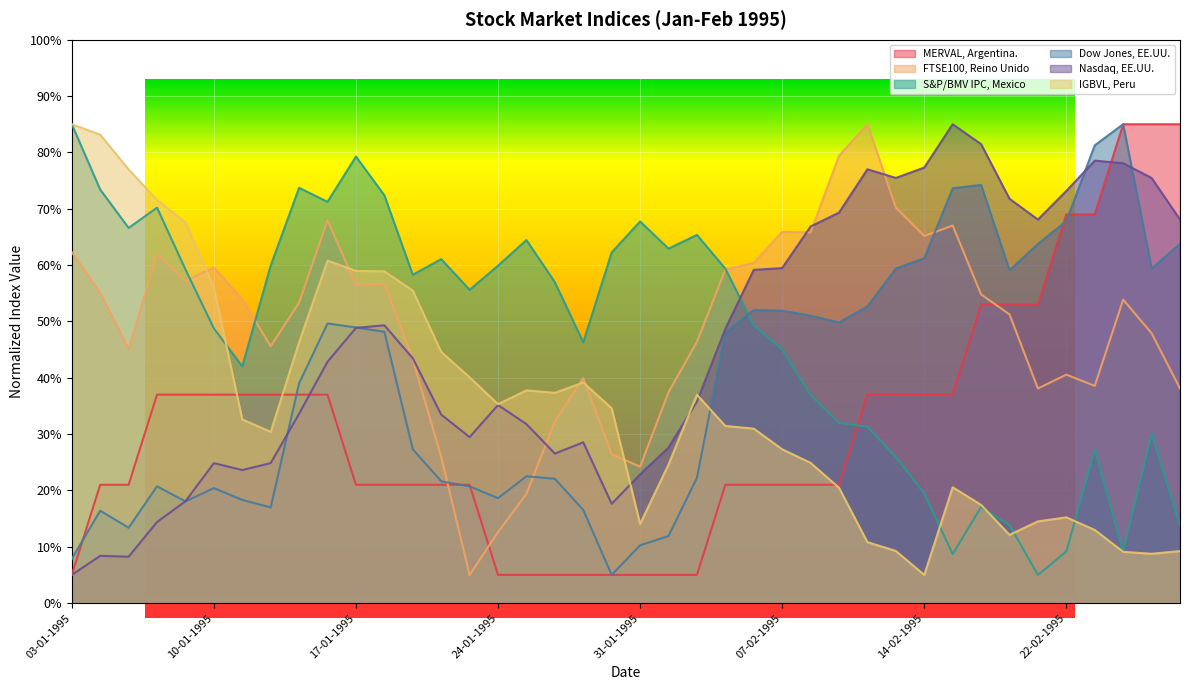

What is the difference between the IGBVL, Peru values at 25-01-1995 and 06-02-1995?

6.8